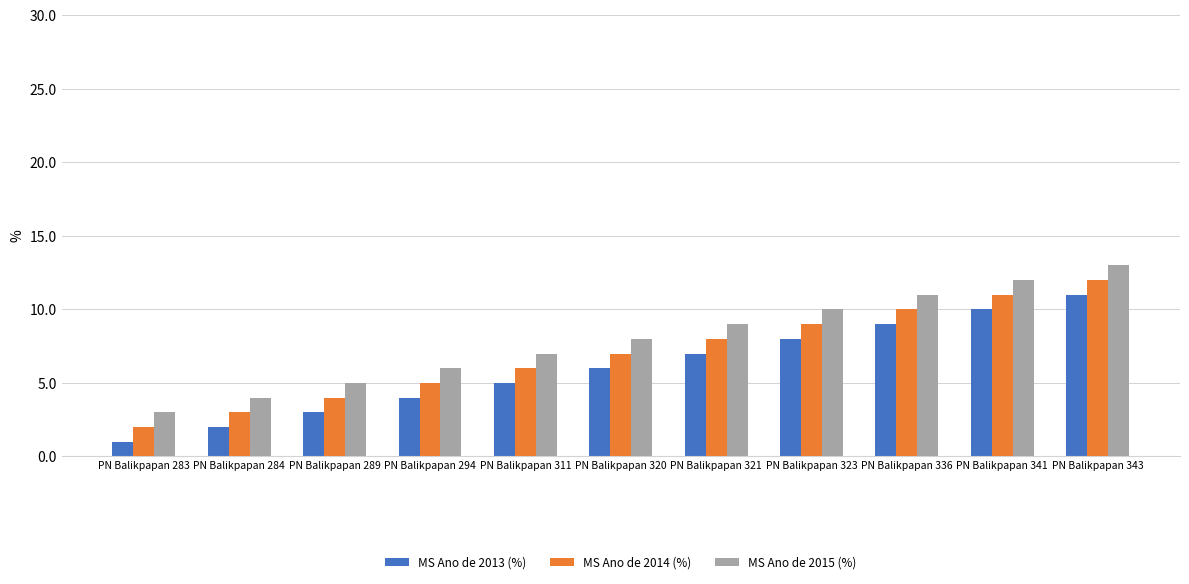

How many data points in MS Ano de 2015 (%) are less than 8?

5